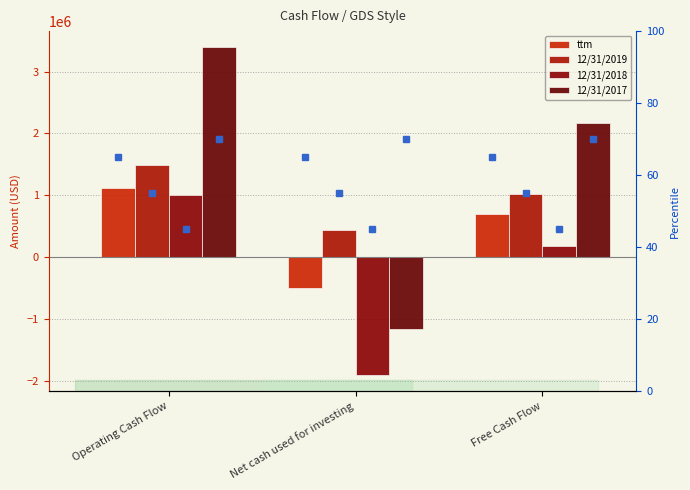

At Operating Cash Flow, list the series in order from smallest to largest.

ttm pct, 12/31/2018, ttm, 12/31/2019, 12/31/2017